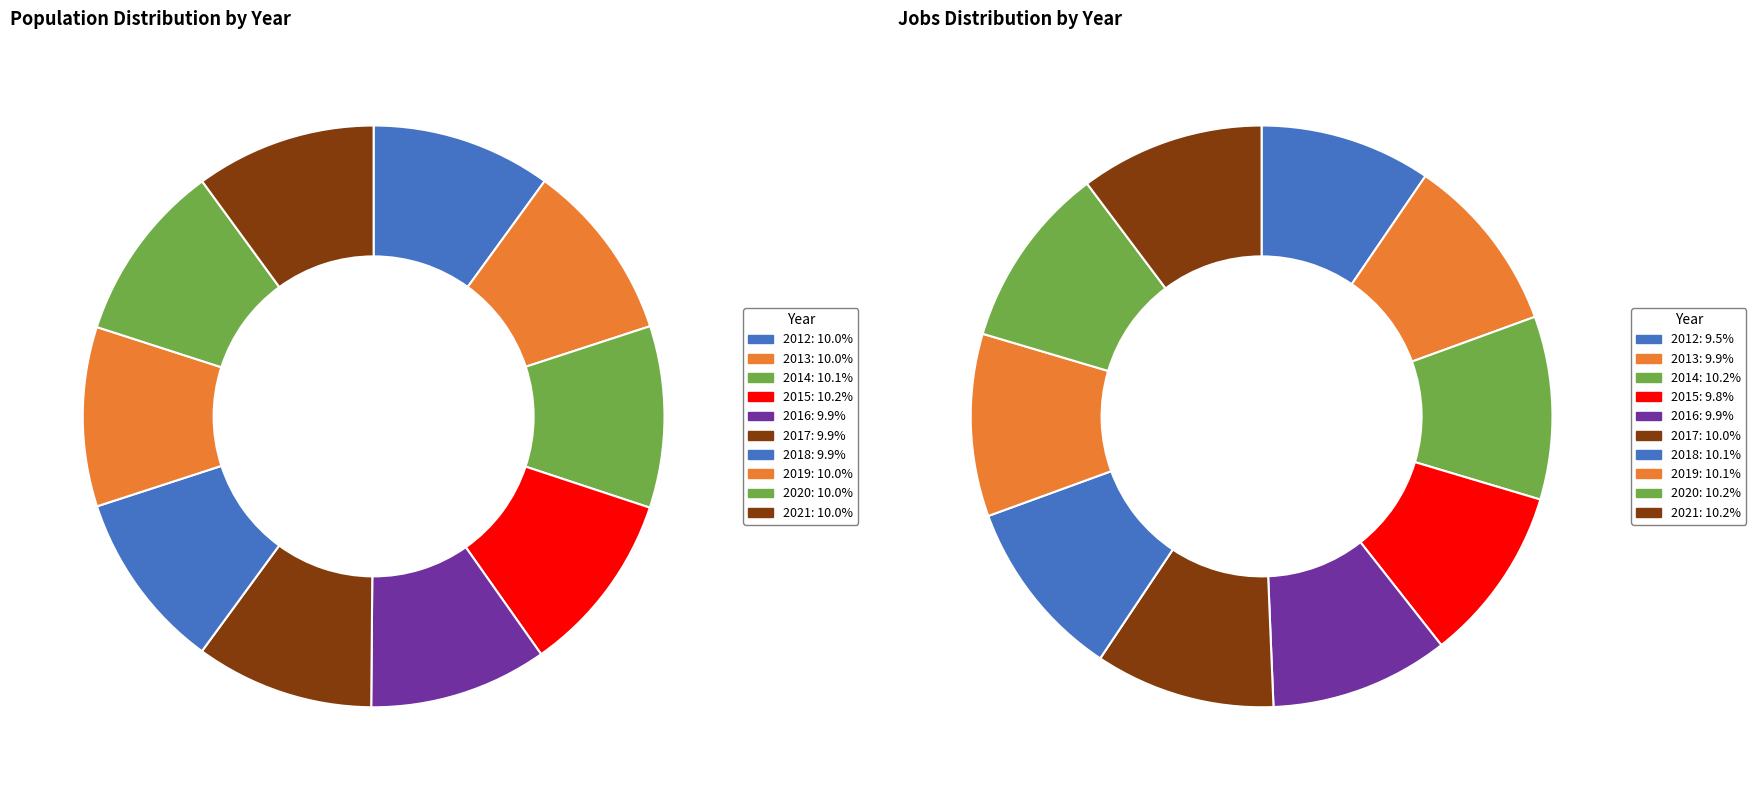

What percentage is the 2017 slice, to the nearest percent?

10%